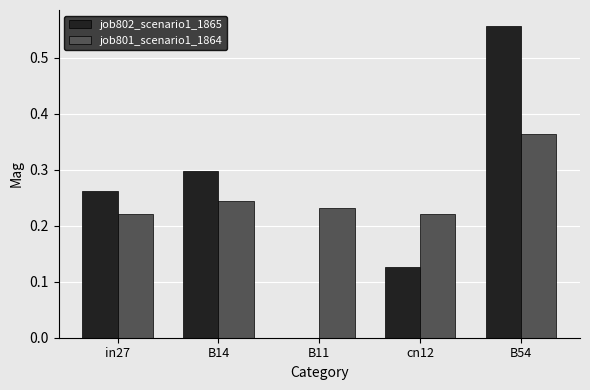

At which category is the sum across all series the highest?

B54